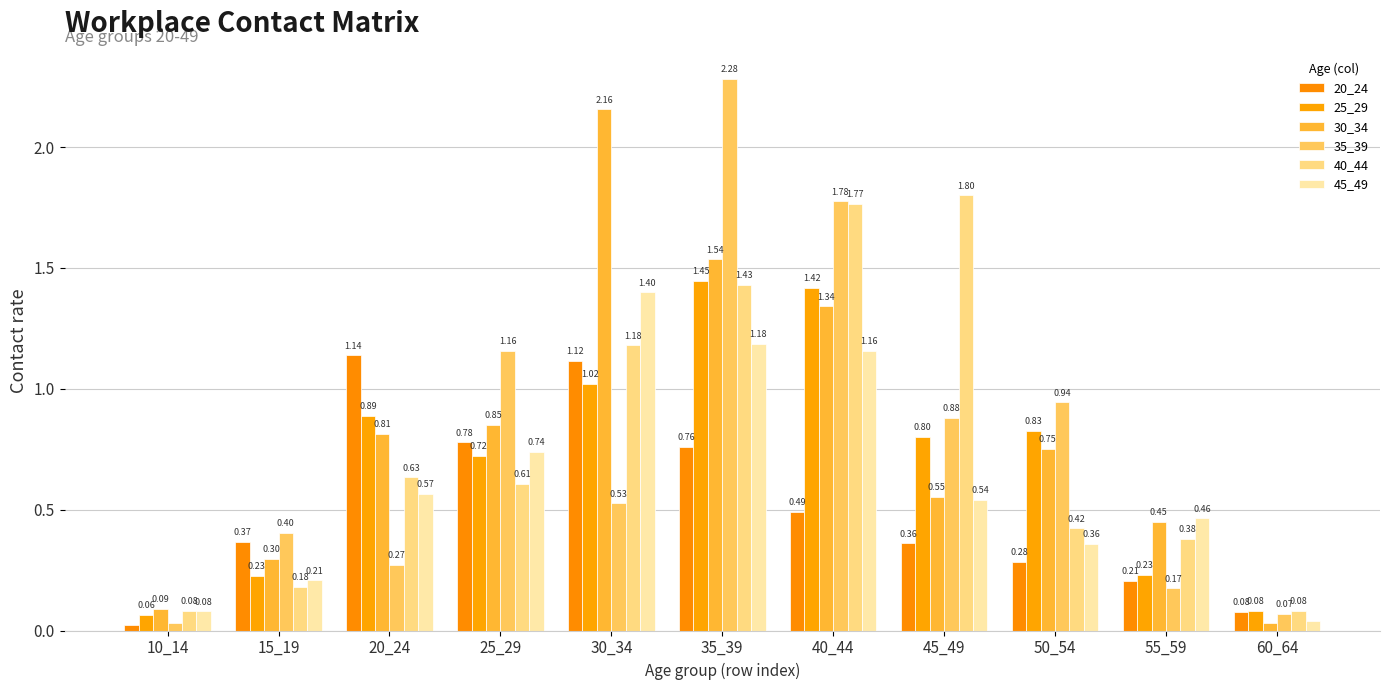

What value does the 45_49 series have at 55_59?

0.5